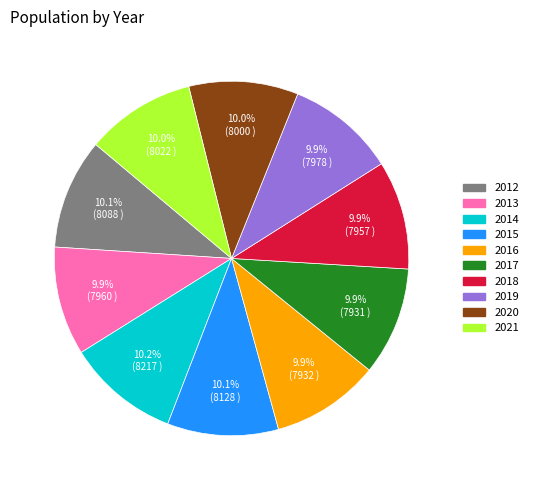

The 2016 slice represents 10% of the pie. True or false?

True